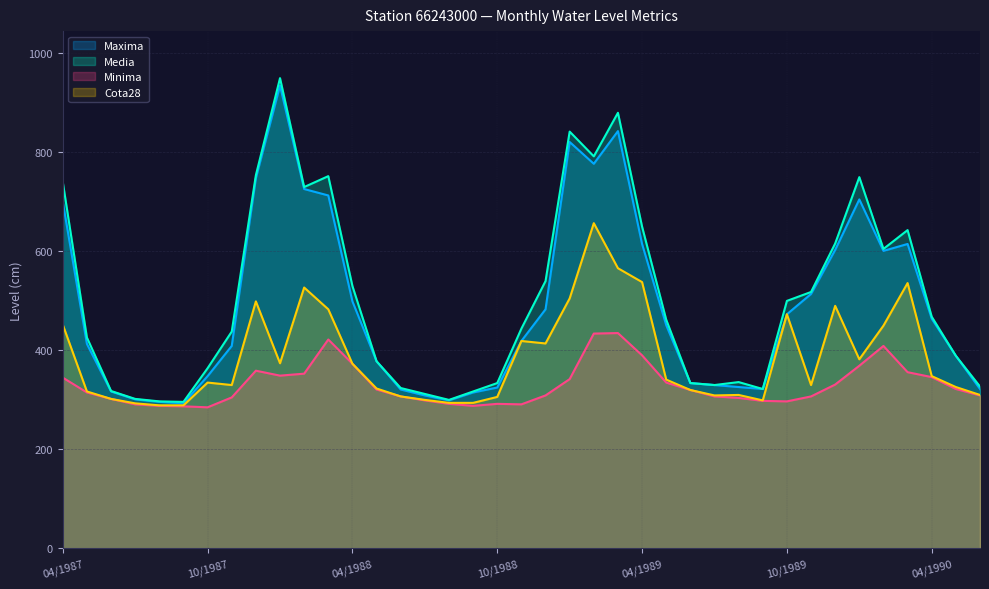

What is the minimum value shown in the chart?

285